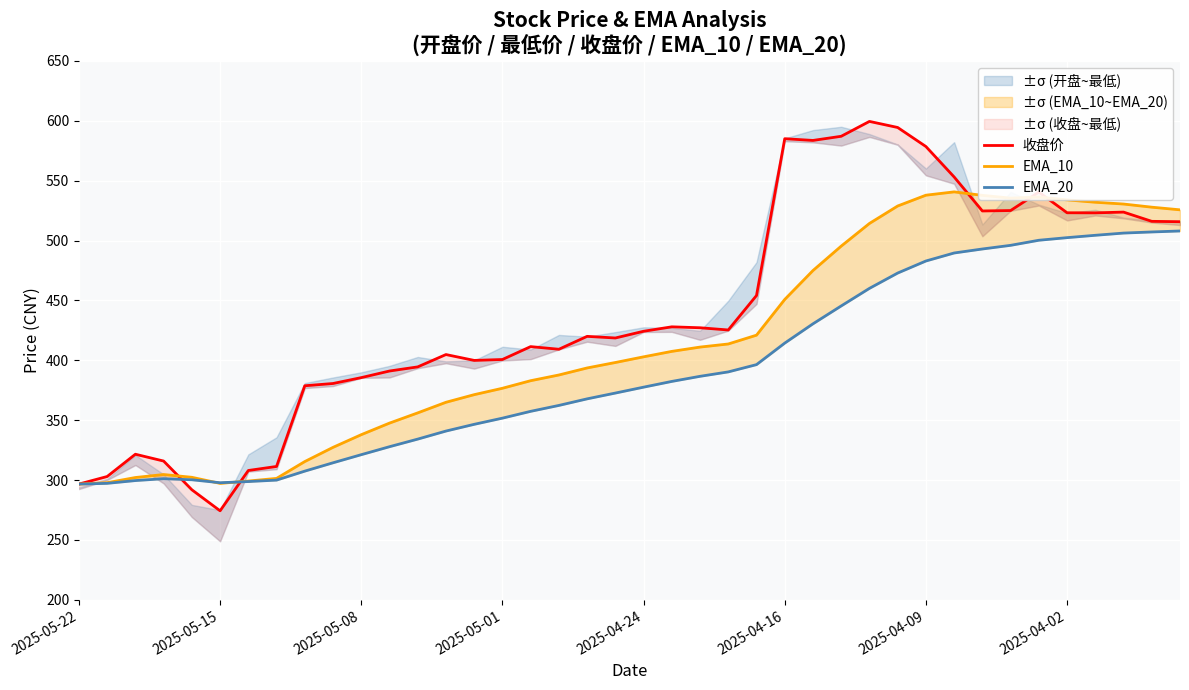

How many interior local valleys does the EMA_10 series have?

2